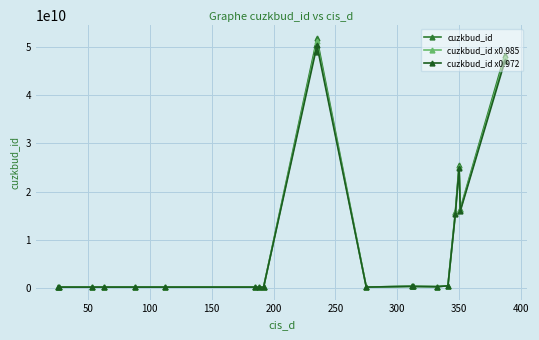

Does the chart have visible grid lines?

Yes